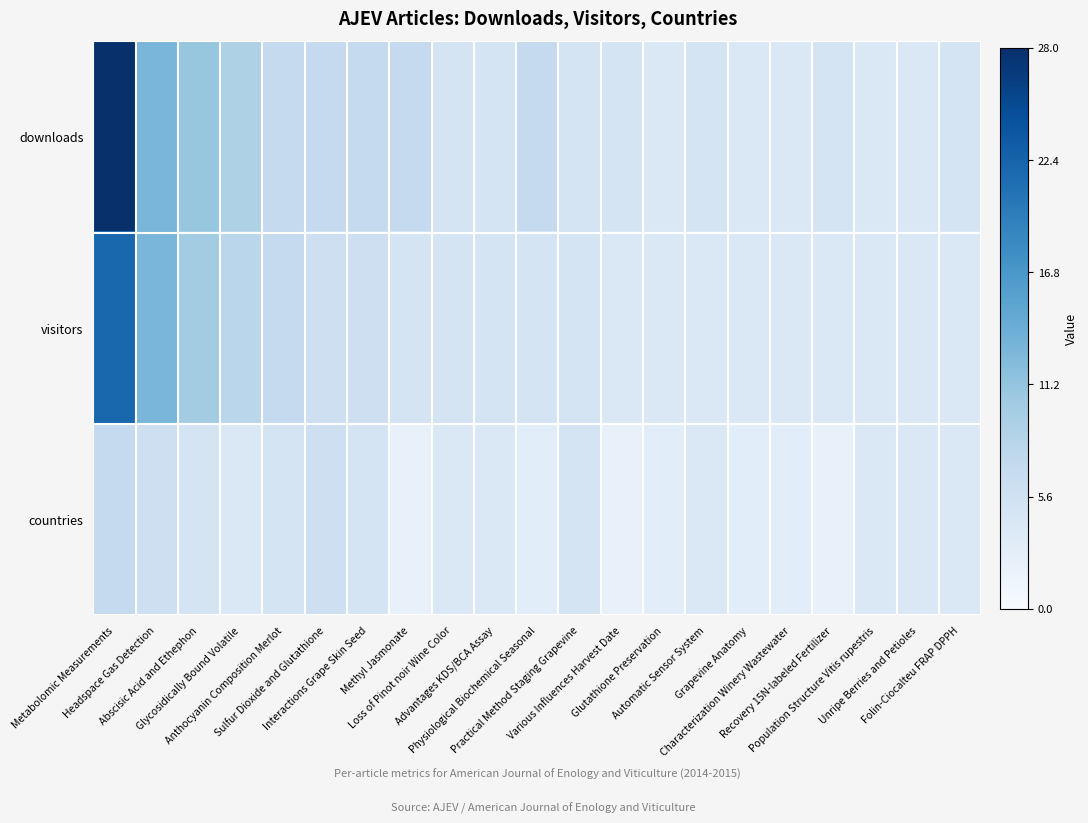

Which series has the largest range (max minus min)?

downloads